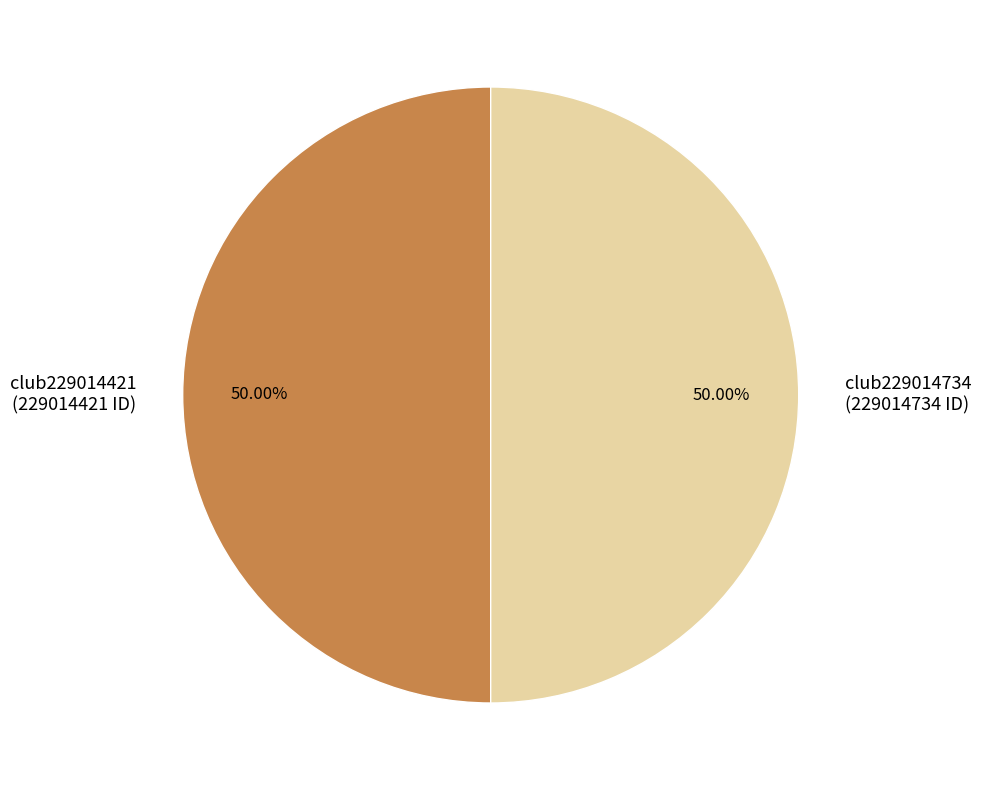

The club229014734 slice represents 50% of the pie. True or false?

True